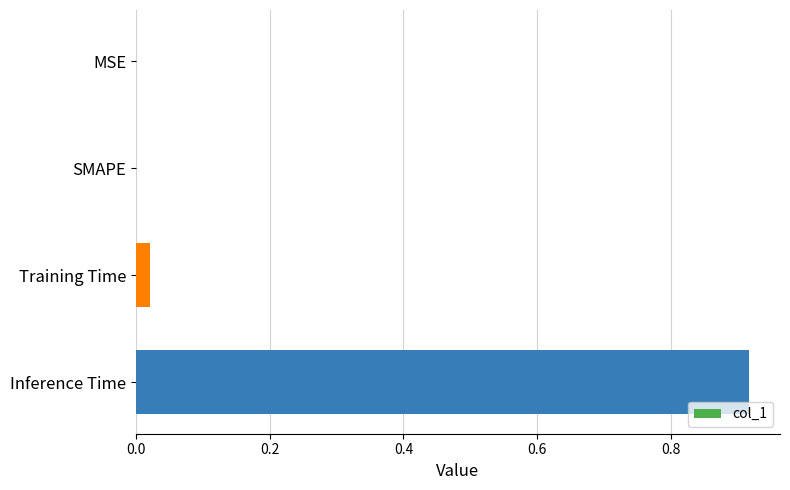

Which label corresponds to the largest value in the chart?

Inference Time